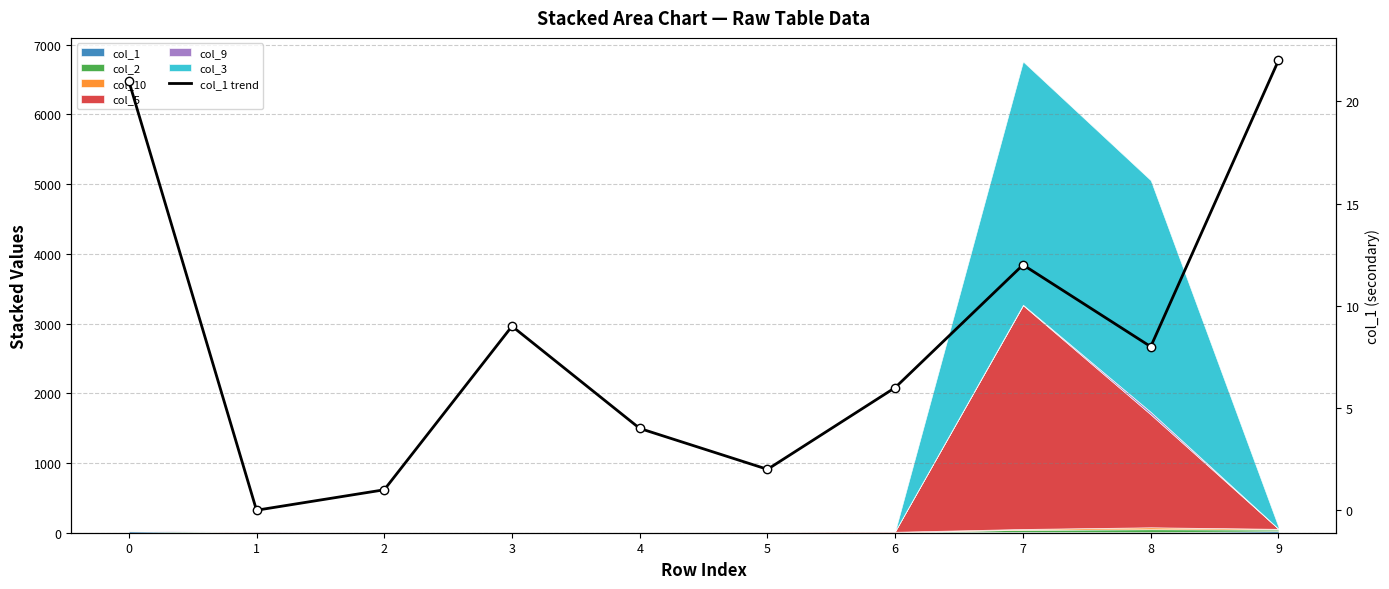

How many data points are less than 8?

5